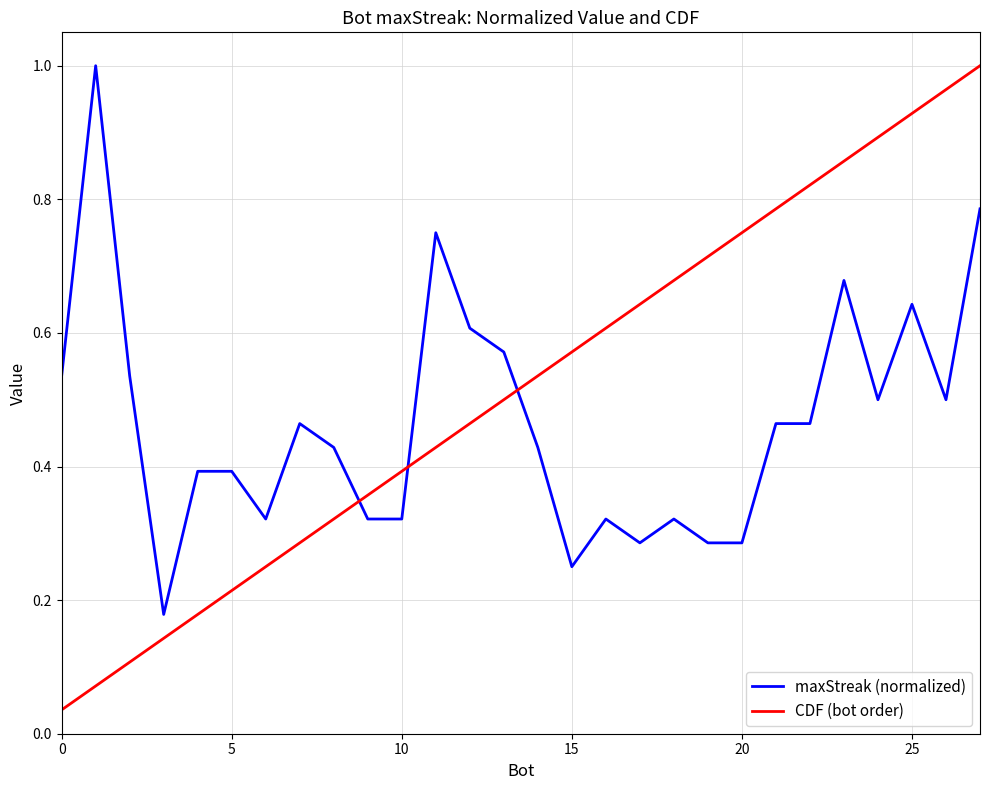

How many lines are shown in the chart?

2